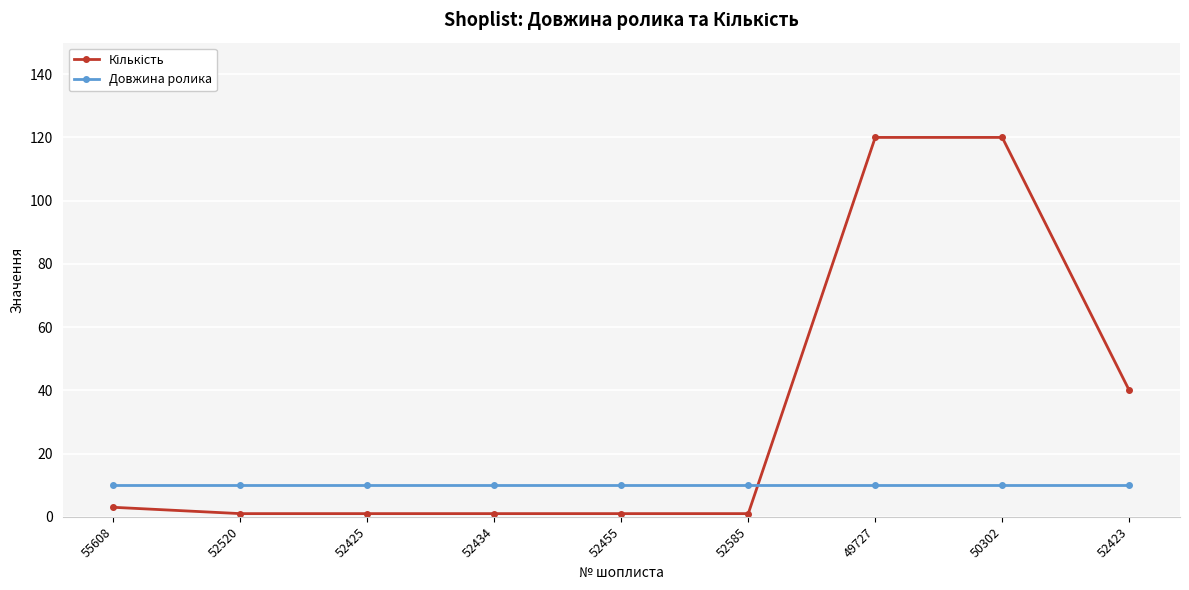

What is the label of the 6th point from the left?

52585